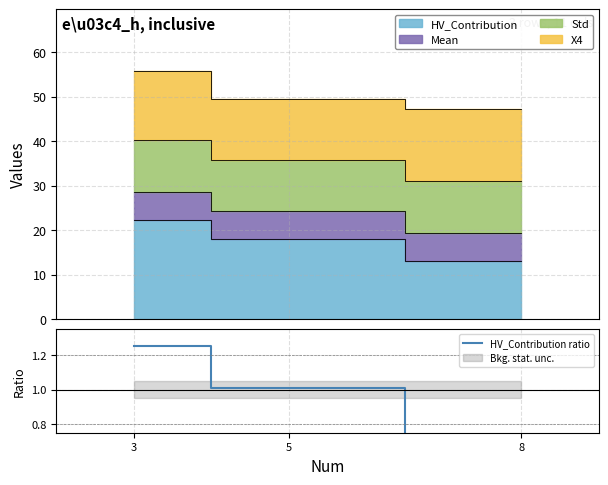

List the labels in order of value, smallest first.

8, 5, 3